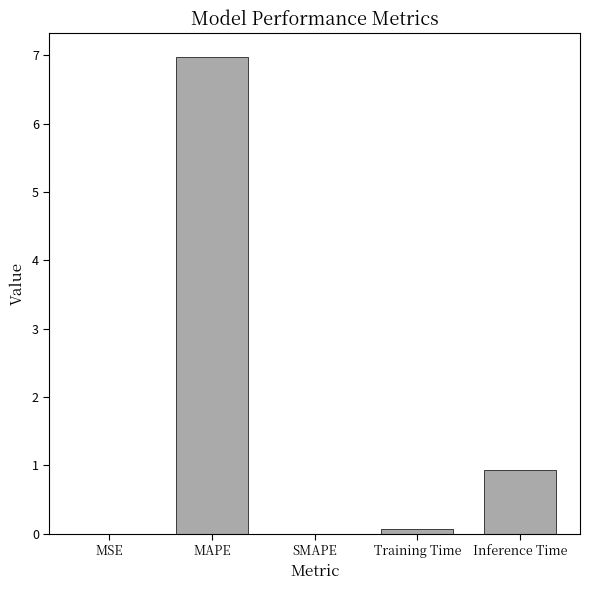

True or false: the data shows 7.0 at MAPE.

True